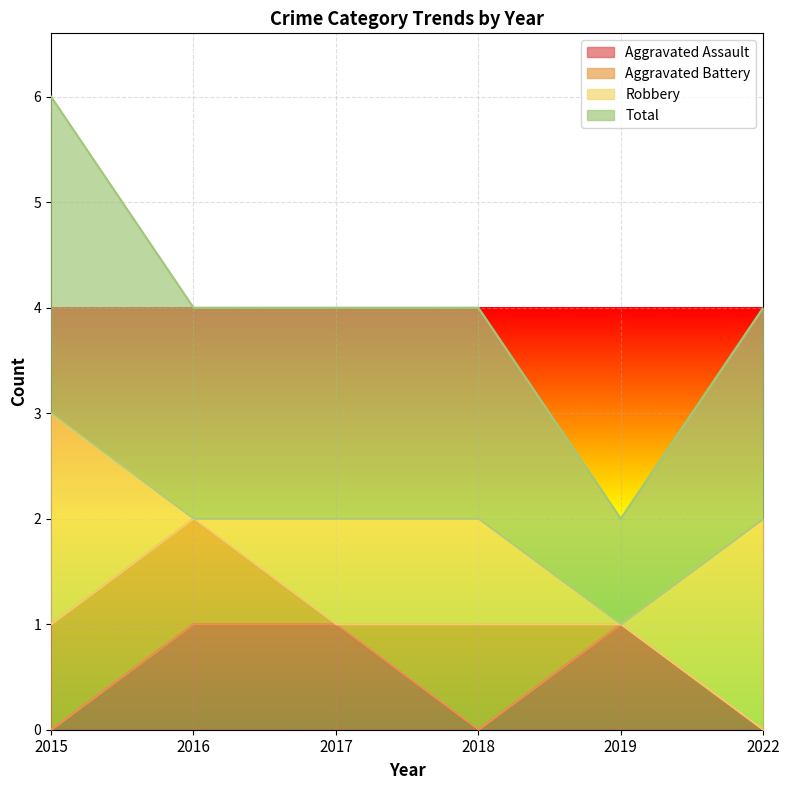

Where is the first local maximum for Aggravated Assault?

2019